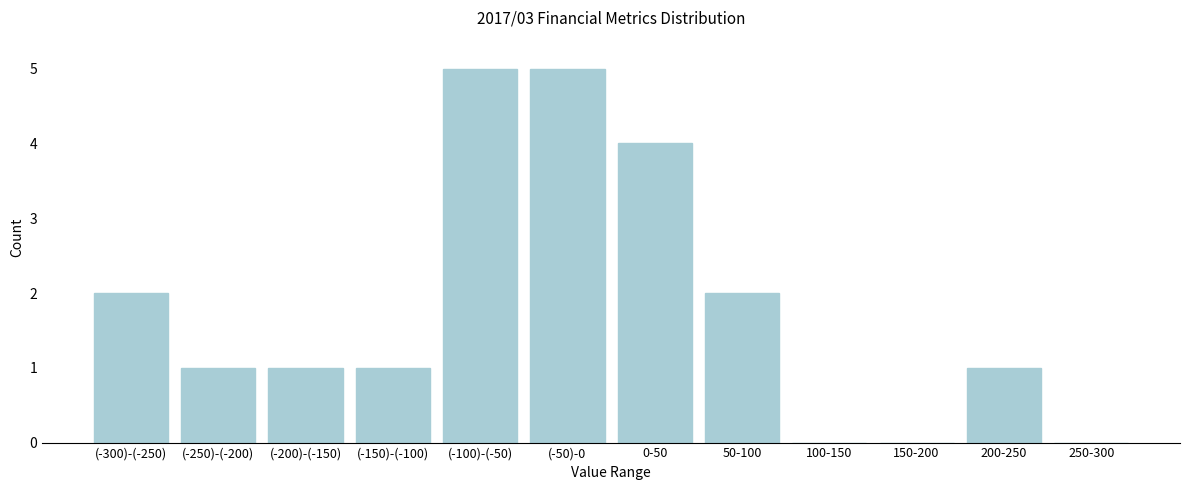

Reading right to left, list all the values displayed in this chart.

250-300=0	200-250=1	150-200=0	100-150=0	50-100=2	0-50=4	(-50)-0=5	(-100)-(-50)=5	(-150)-(-100)=1	(-200)-(-150)=1	(-250)-(-200)=1	(-300)-(-250)=2